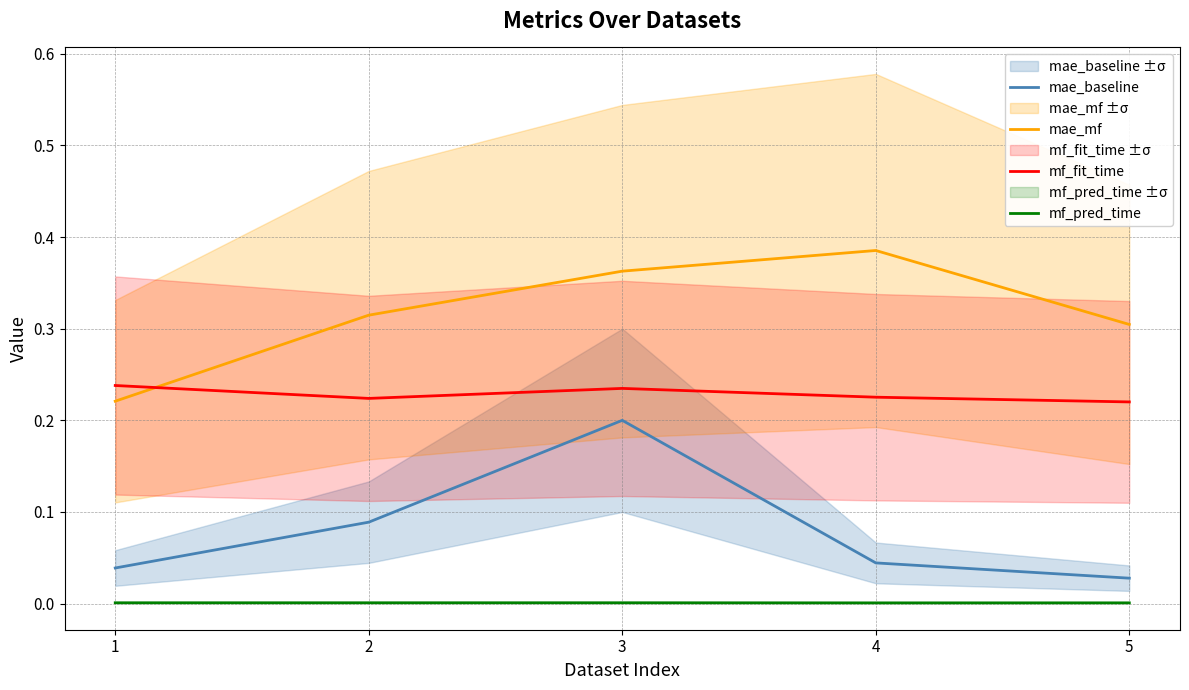

Reading left to right, what are all the values shown in this chart?

mae_baseline: 1=0.0	2=0.1	3=0.2	4=0.0	5=0.0
mae_mf: 1=0.2	2=0.3	3=0.4	4=0.4	5=0.3
mf_fit_time: 1=0.2	2=0.2	3=0.2	4=0.2	5=0.2
mf_pred_time: 1=0.0	2=0.0	3=0.0	4=0.0	5=0.0